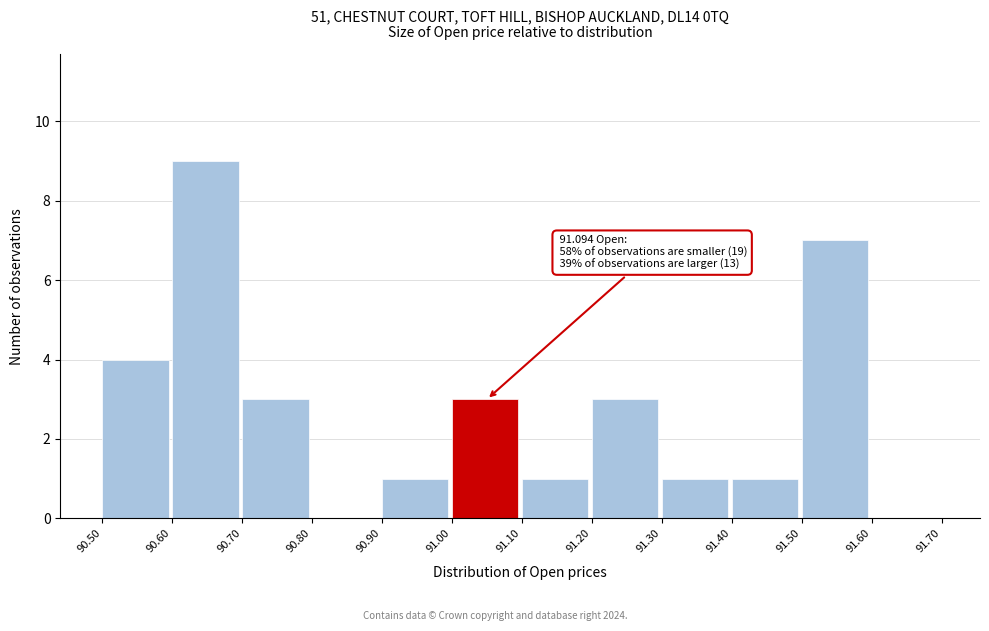

Which range on the x-axis has the tallest bar?

90.60 to 90.70